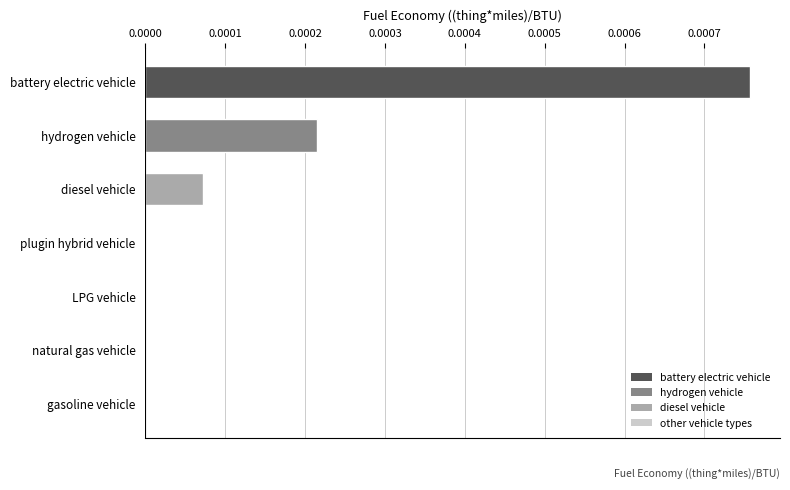

The chart shows a value of 0.0 at battery electric vehicle. True or false?

True